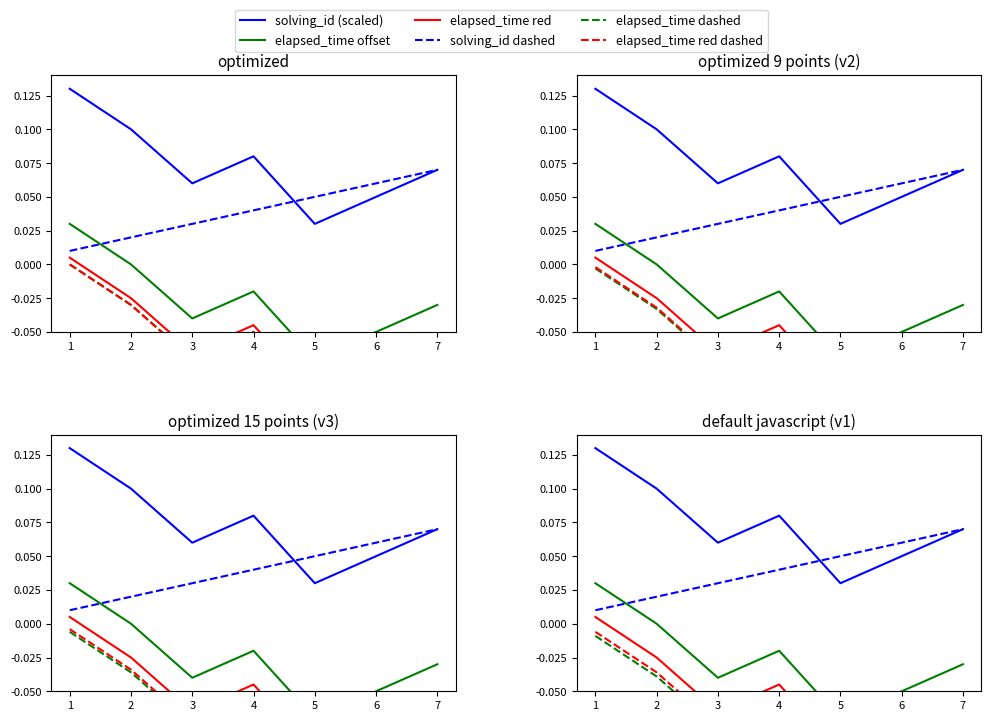

At which category does the chart reach its peak across all series?

1